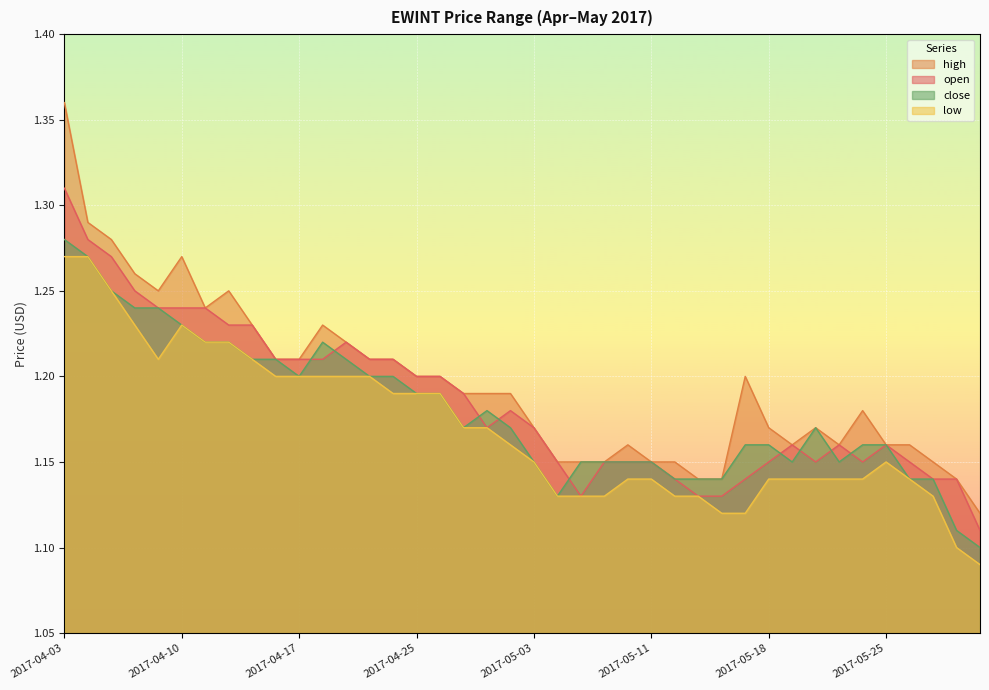

Which category has the highest value across all series?

2017-04-03